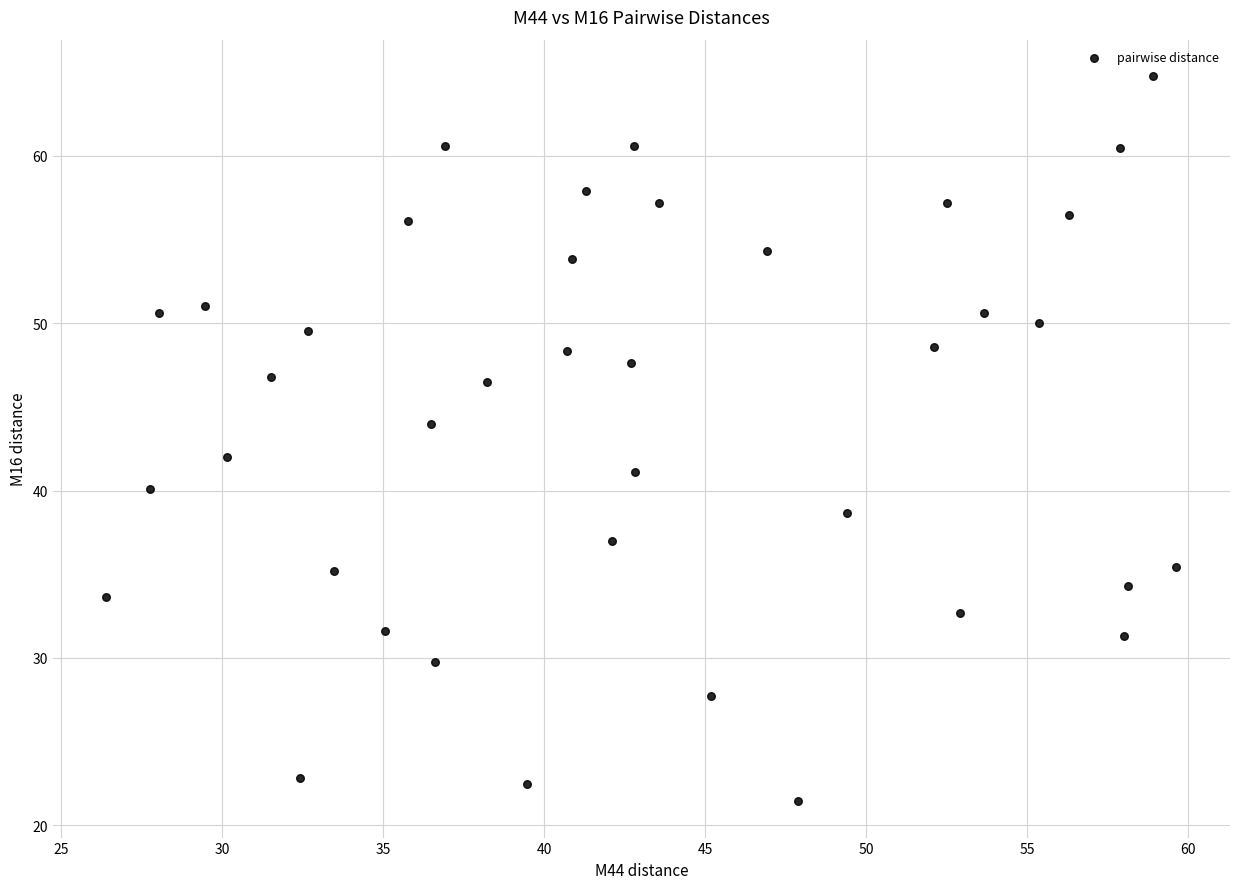

What is the range of X values (max minus min)?

33.2